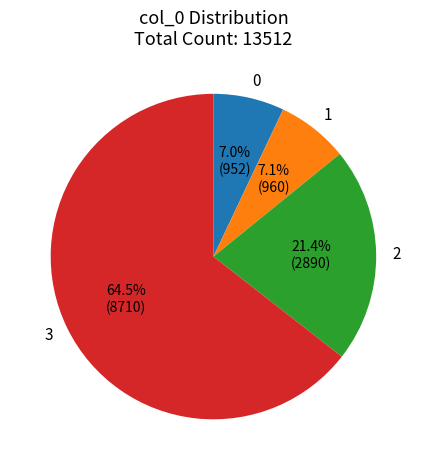

Is there a majority slice in this chart?

Yes